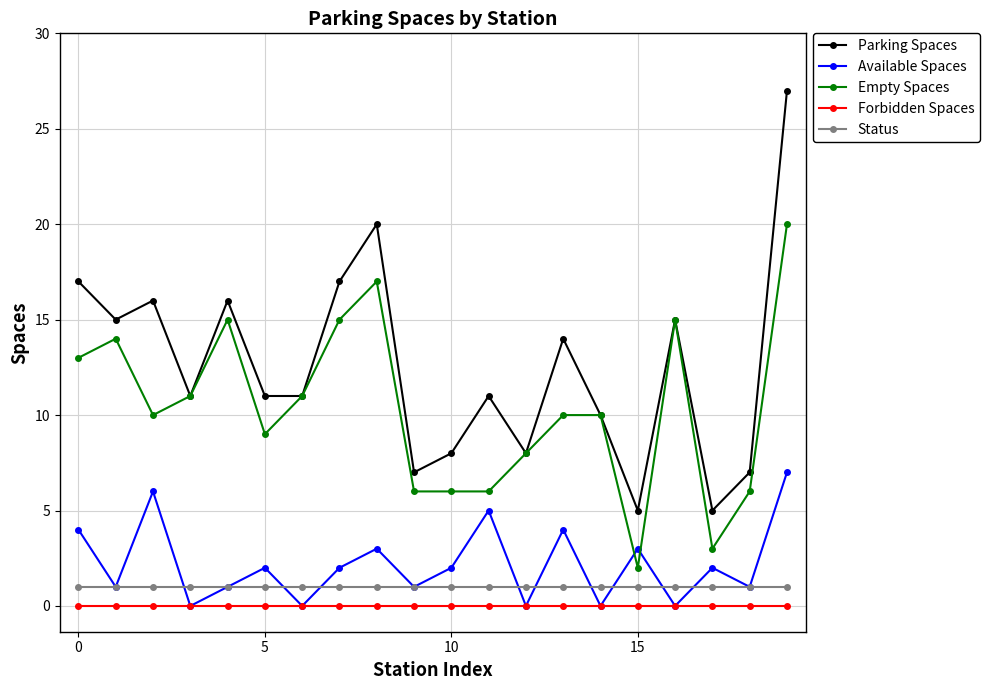

What is the maximum value shown in the chart?

27